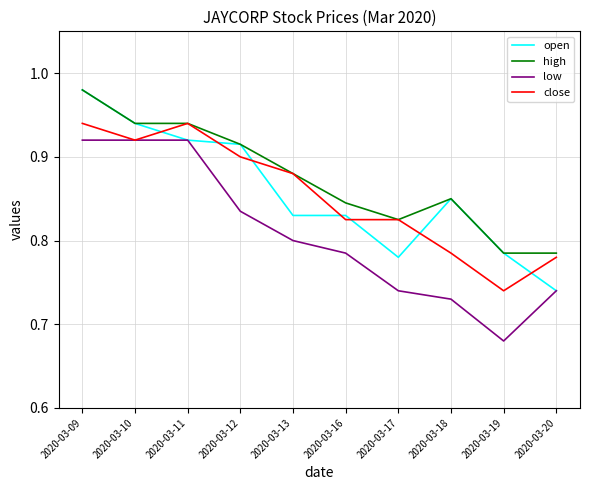

Is this an area chart (filled region under the line)?

No